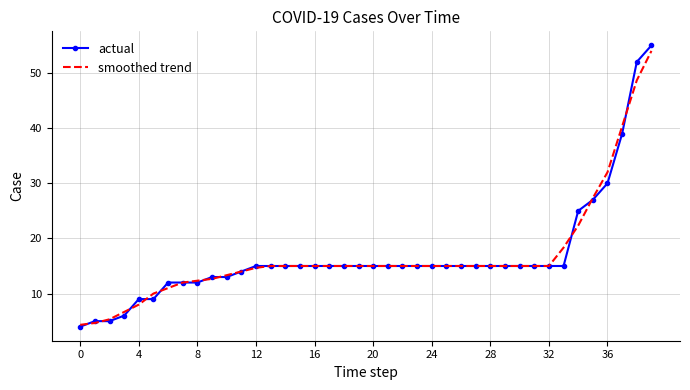

After their last crossing, which series has the higher values: smoothed trend or actual?

actual